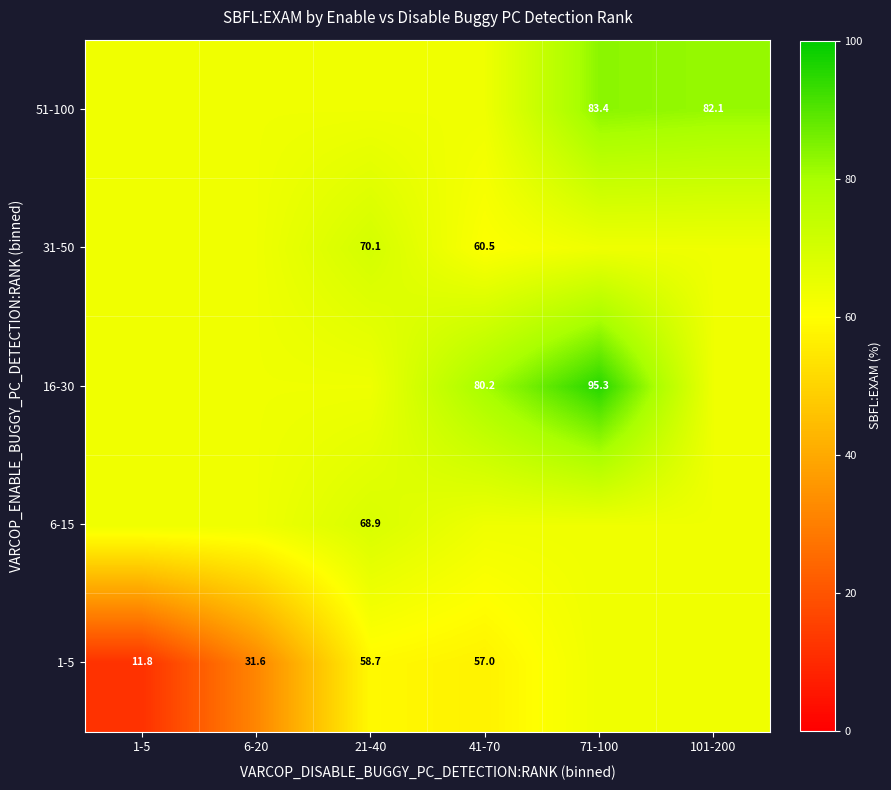

Is it true that 31-50 equals 18.1 at 41-70?

False